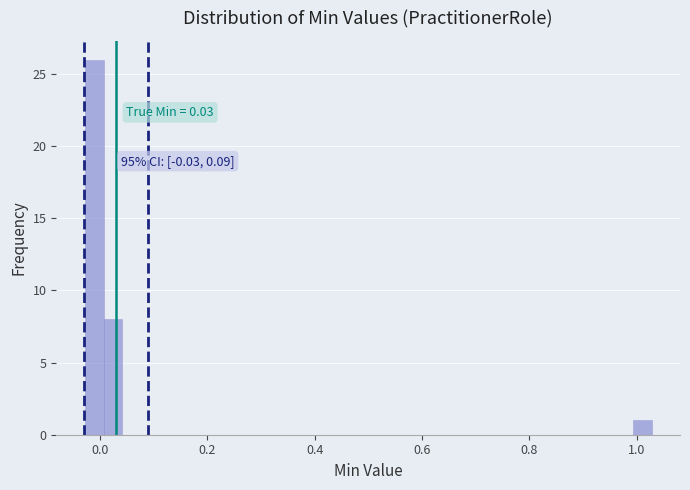

Around what value on the x-axis is the tallest bar? Give the approximate position of its centre, as read against the axis.

-0.02